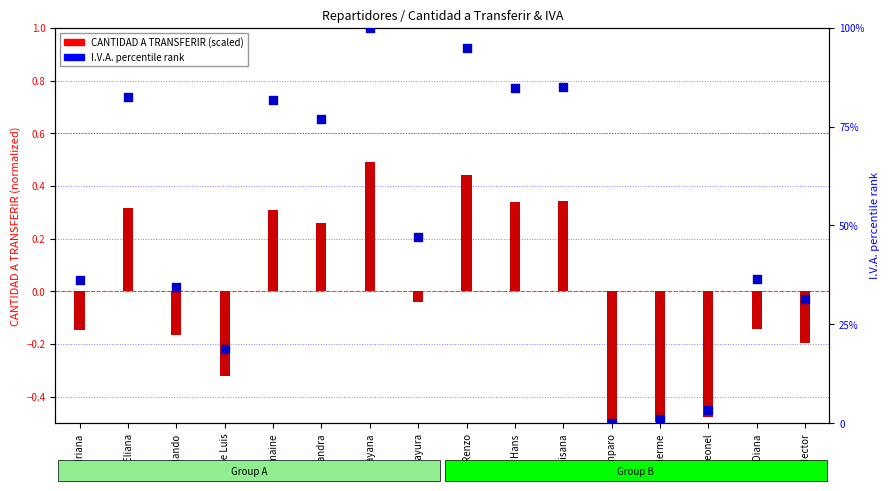

Which series contains the lowest Y value?

CANTIDAD A TRANSFERIR (scaled)